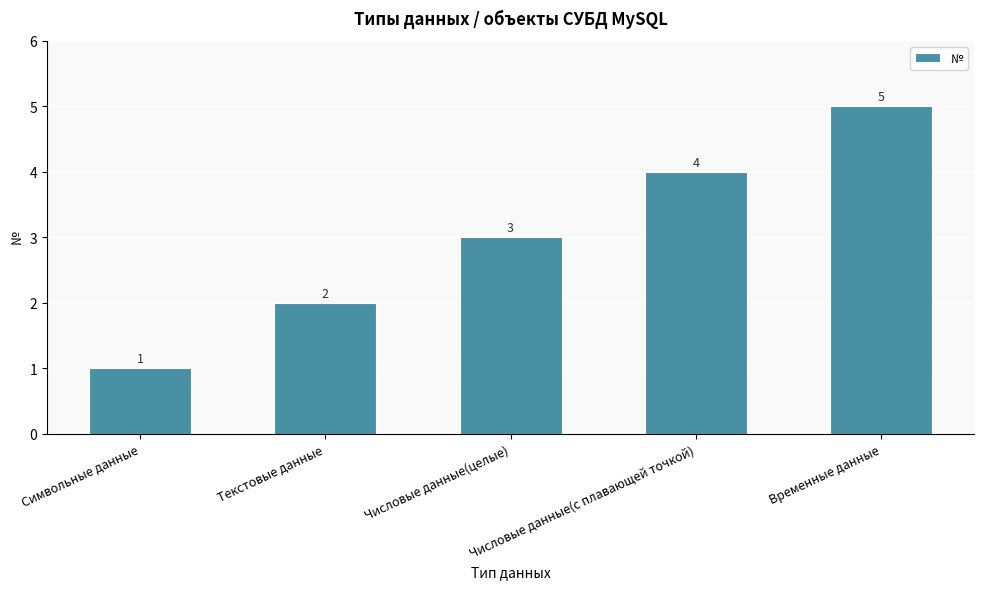

List the labels in order of value, largest first.

Временные данные, Числовые данные(с плавающей точкой), Числовые данные(целые), Текстовые данные, Символьные данные